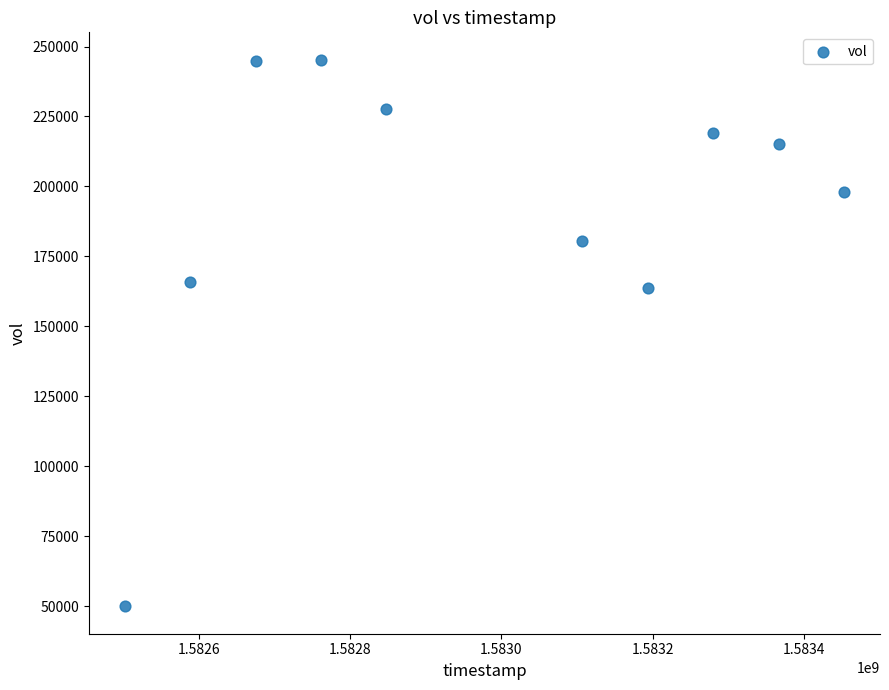

What is the average X value?

1582977600